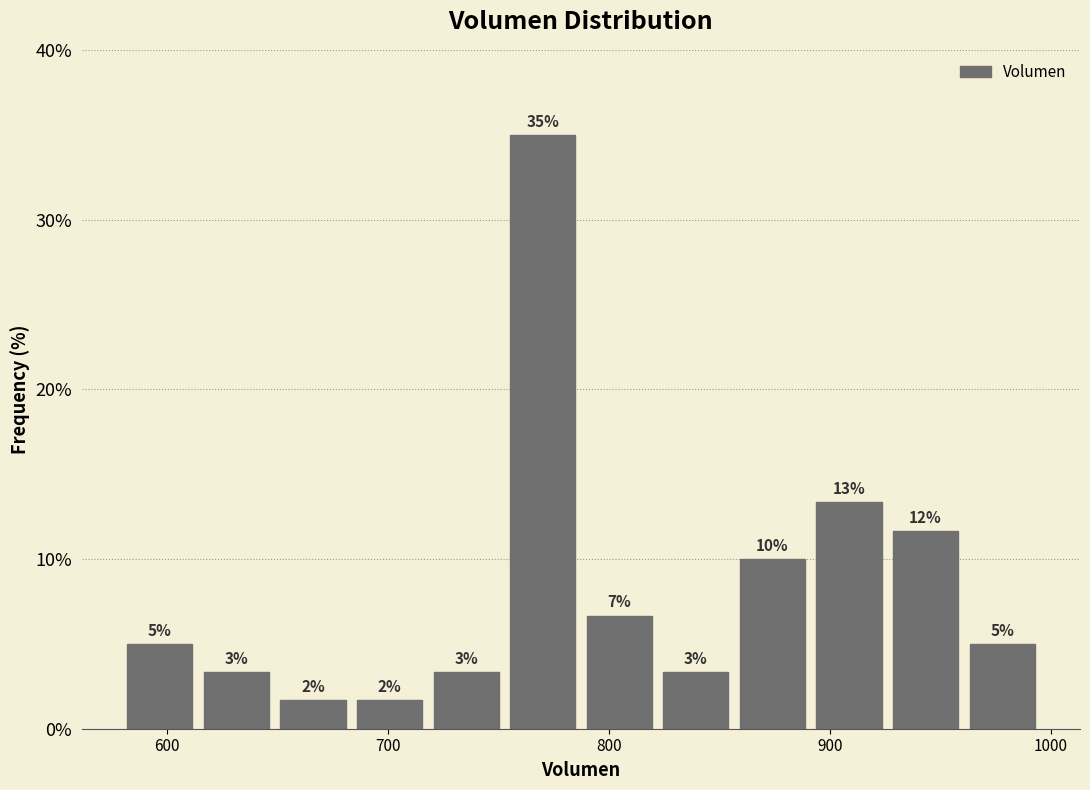

Around what value on the x-axis is the tallest bar? Give the approximate position of its centre, as read against the axis.

770